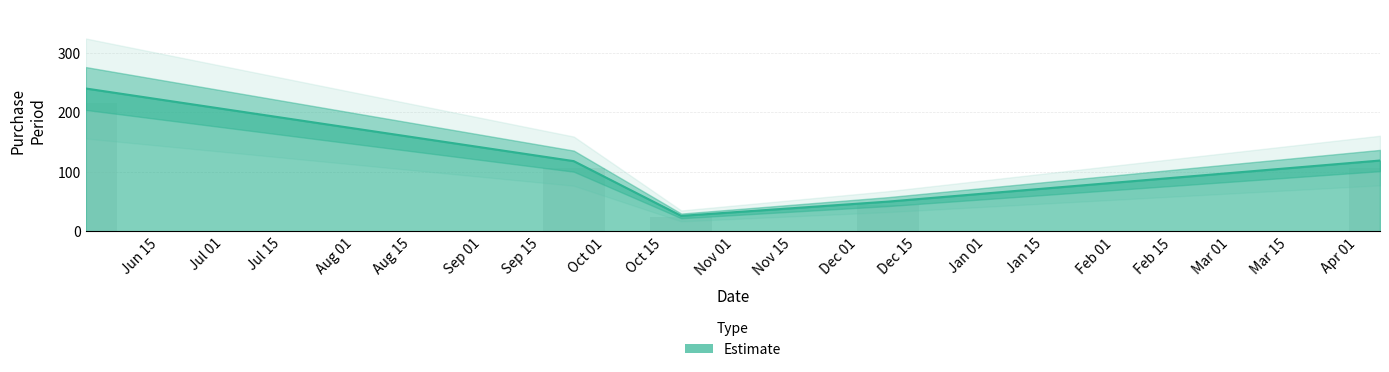

At which category does the chart reach its minimum across all series?

2016-10-24